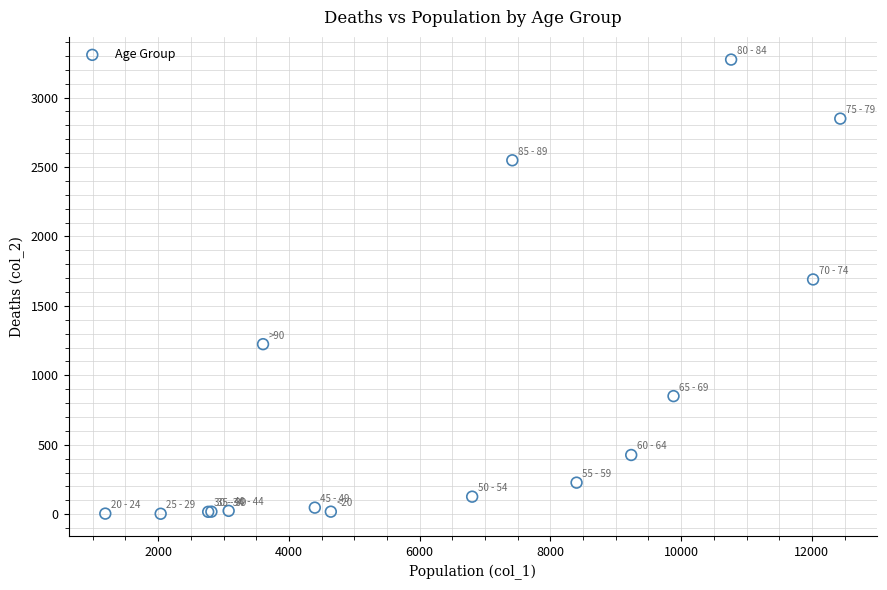

What Y value in the scatter plot is closest to 1638?

1690